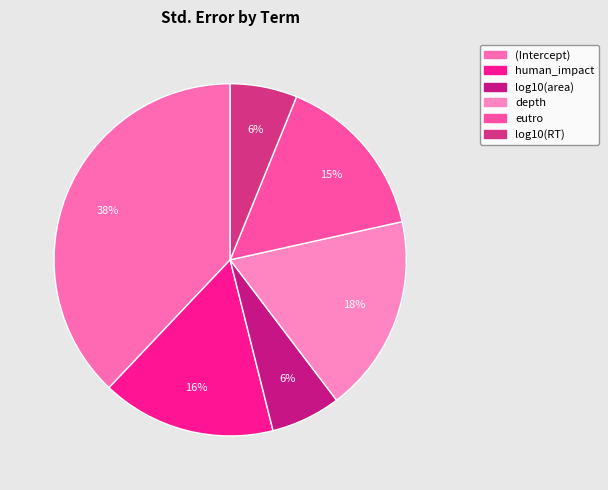

Count the number of slices in the pie.

6